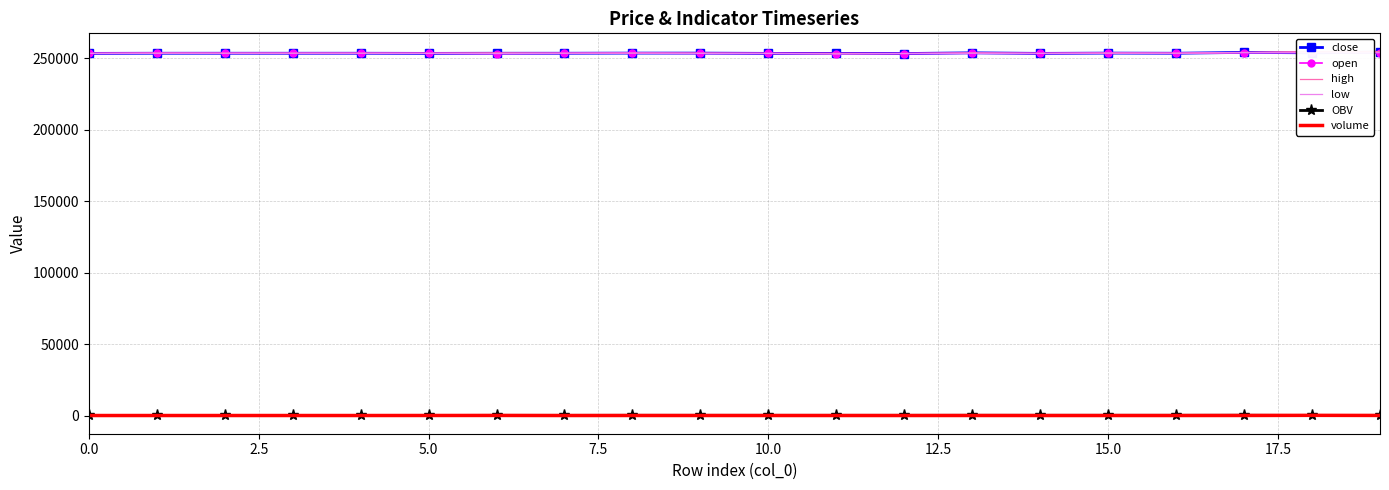

What is the highest value of the low series?

254000.0